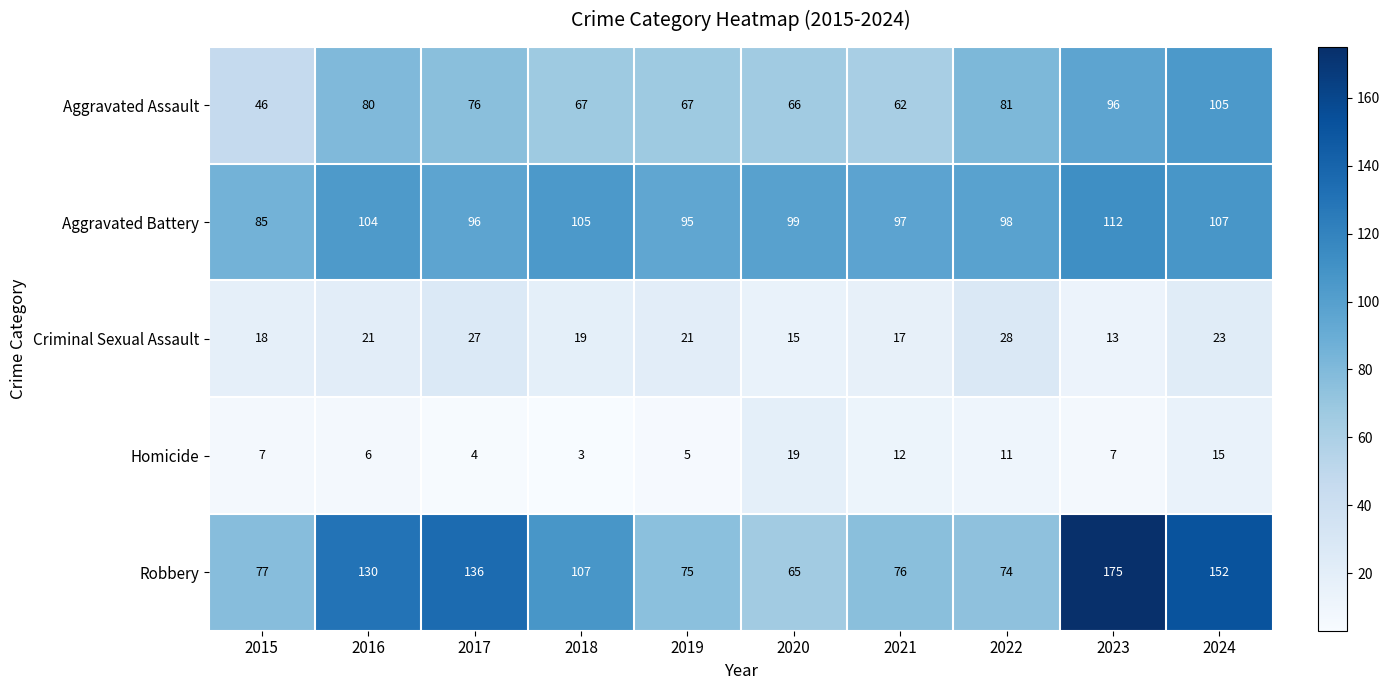

Rank the series at 2019 from lowest to highest value.

Homicide, Criminal Sexual Assault, Aggravated Assault, Robbery, Aggravated Battery